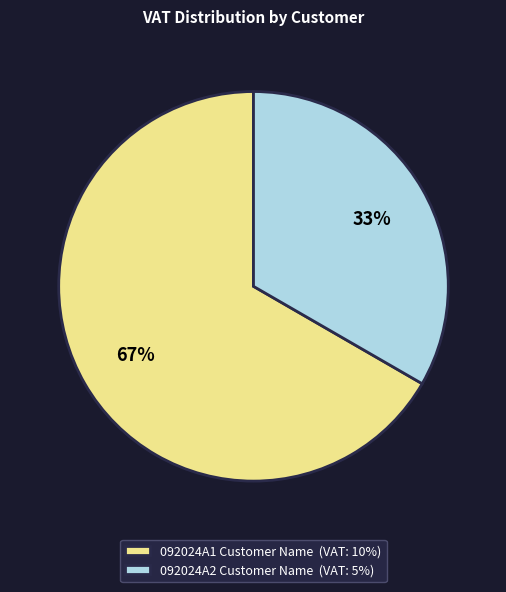

What is the ratio of the value at 092024A1 Customer Name to the value at 092024A2 Customer Name?

2.0